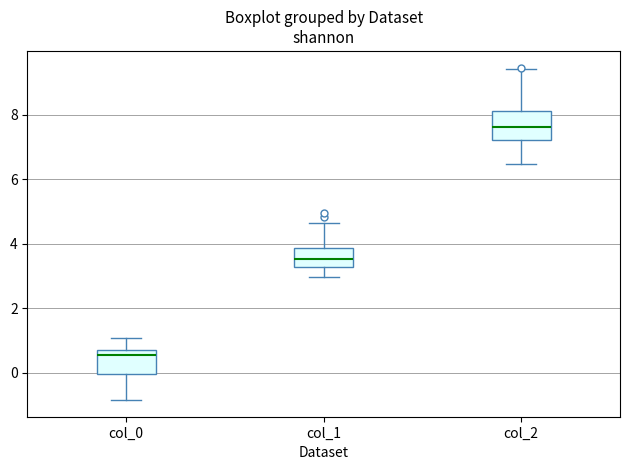

Reading left to right, transcribe this box plot: for each box, give where its median line is, the range the box spans, and where its two whiskers end, as read against the y-axis. The values are not printed on the chart, so give them approximately, as read against the axis.

col_0: median 0.6, box 0.0 to 0.8, whiskers -0.8 to 1.0
col_1: median 3.6, box 3.2 to 3.8, whiskers 3.0 to 4.6
col_2: median 7.6, box 7.2 to 8.2, whiskers 6.4 to 9.4